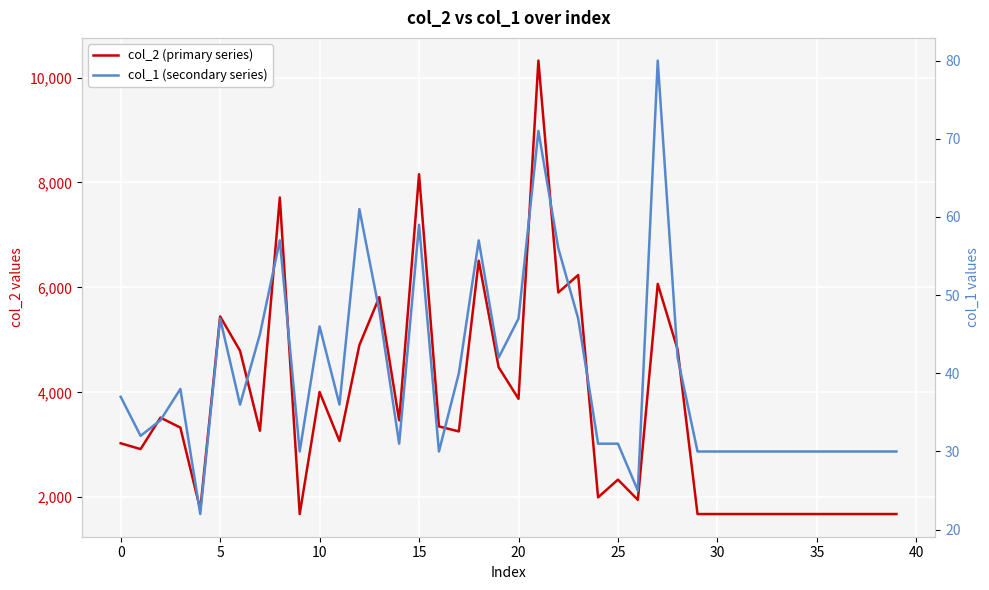

Reading left to right, extract all data points from this chart.

col_2 (primary series): 3029	2918	3518	3328	1766	5447	4792	3268	7714	1680	4006	3072	4900	5814	3466	8158	3350	3255	6509	4480	3876	10324	5903	6236	1998	2336	1950	6067	4815	1680	1680	1680	1680	1680	1680	1680	1680	1680	1680	1680
col_1 (secondary series): 37	32	34	38	22	47	36	45	57	30	46	36	61	48	31	59	30	40	57	42	47	71	56	47	31	31	25	80	42	30	30	30	30	30	30	30	30	30	30	30